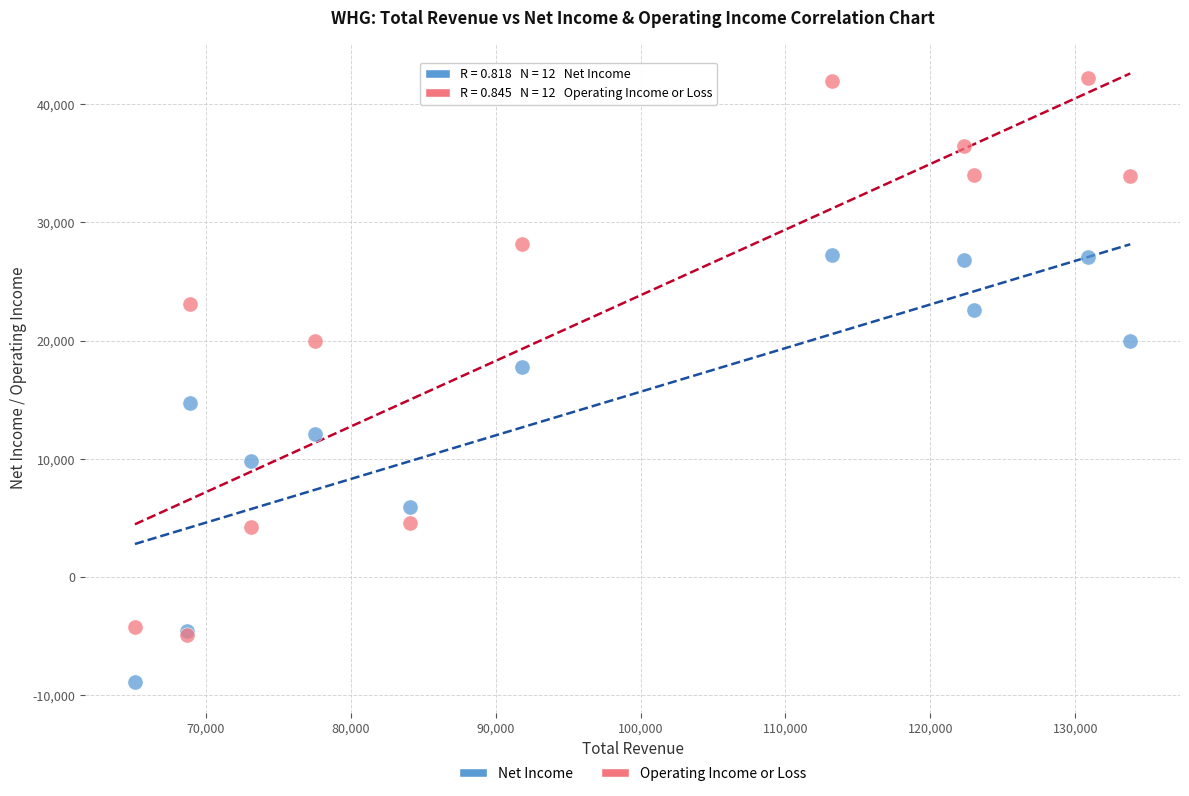

Which series contains the highest Y value?

Operating Income or Loss